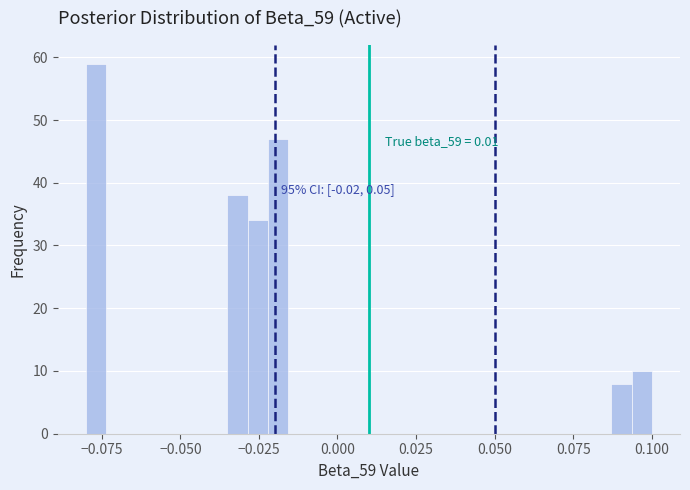

Read against the x-axis, roughly where is the centre of the tallest bar?

-0.075